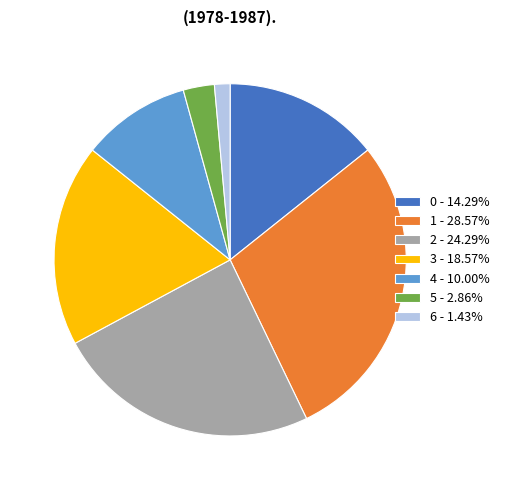

What is the ratio of the value at 0 - 14.29% to the value at 4 - 10.00%?

1.4